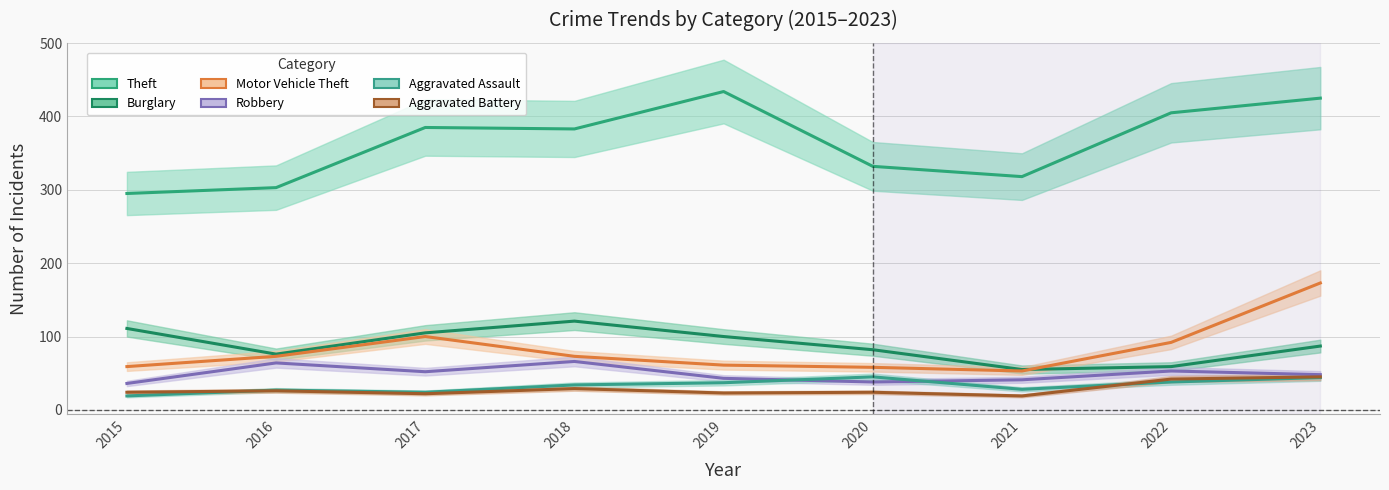

How many values in the Robbery series exceed 48?

4